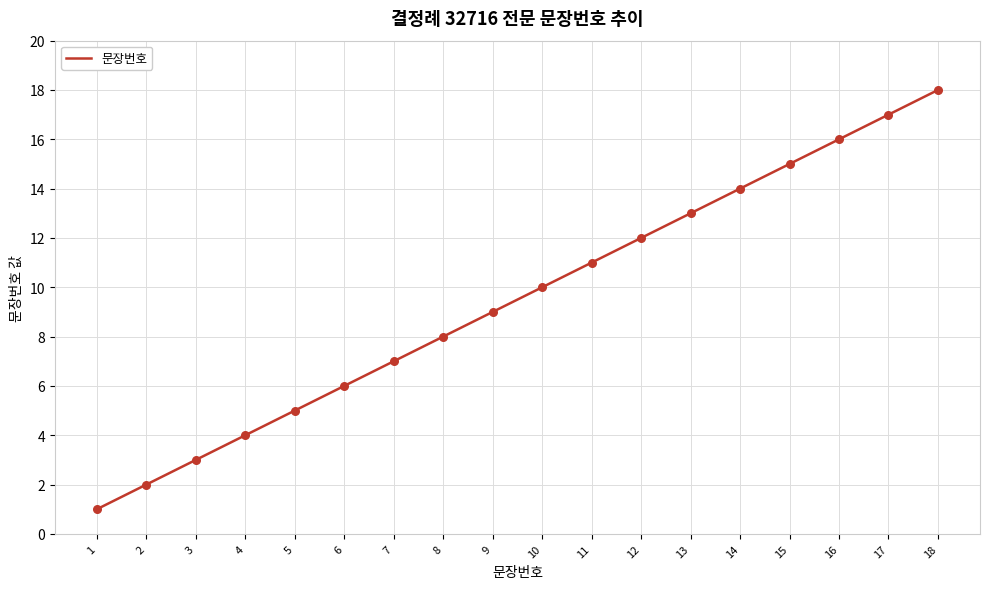

What is the change in value from 8 to 18?

+10